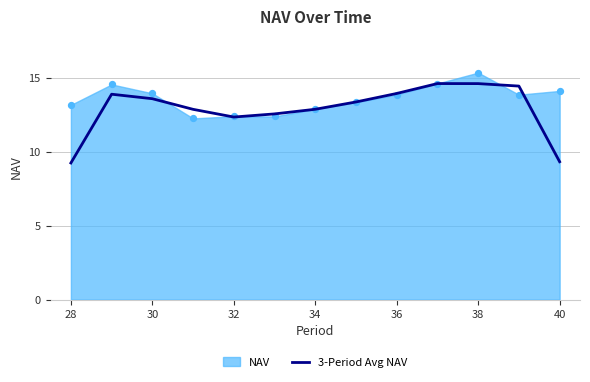

What is the highest value of the 3-Period Avg NAV series?

14.6